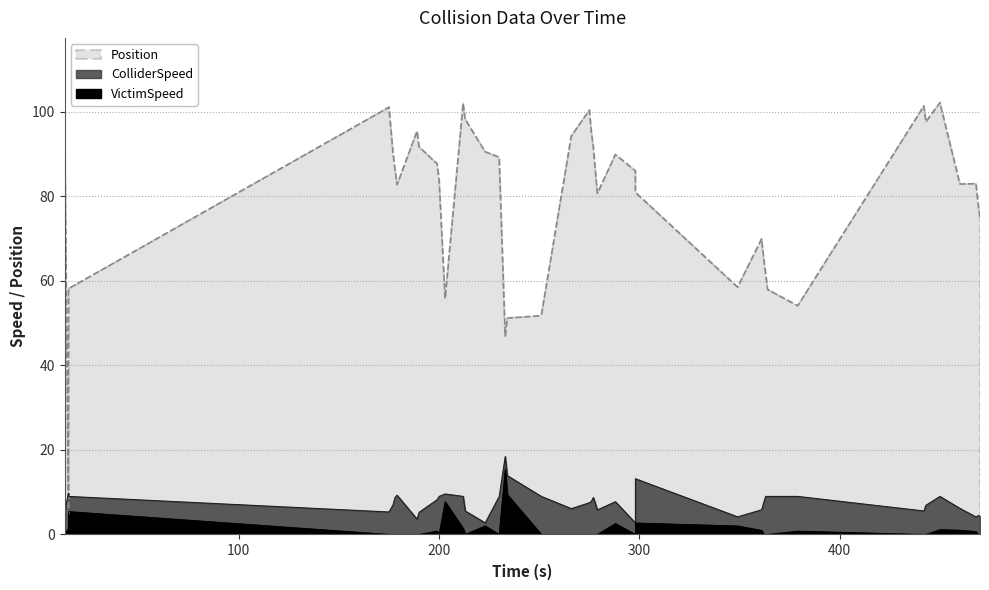

What is the maximum value for Position?

102.1